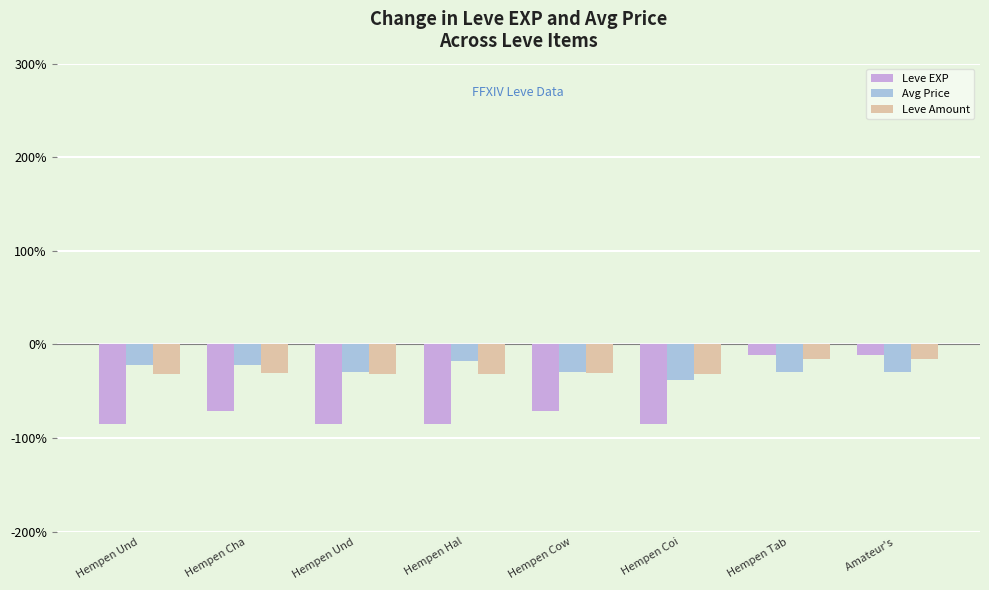

List the series in order of their peak value, lowest first.

Avg Price, Leve Amount, Leve EXP